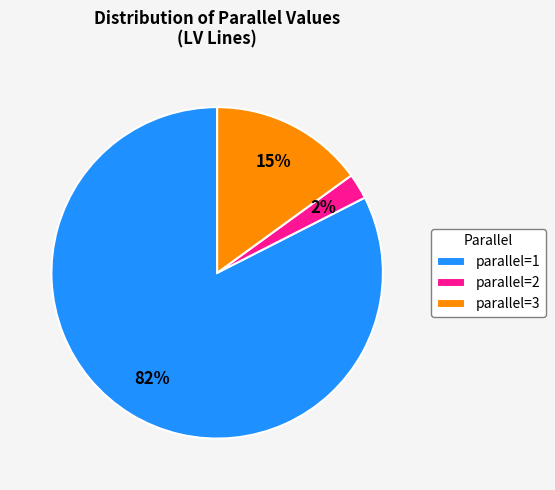

Do parallel=1 and parallel=3 together represent more than half of the pie?

Yes